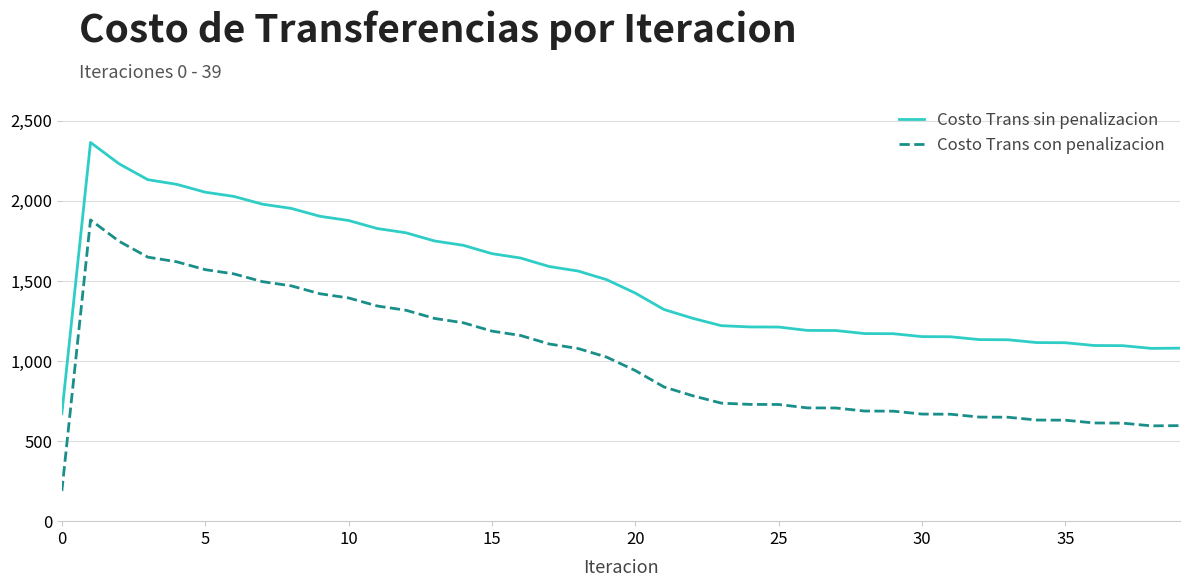

List the series in order of their overall mean, highest first.

Costo Trans sin penalizacion, Costo Trans con penalizacion